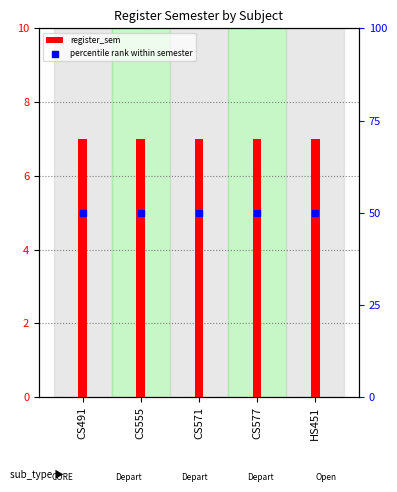

Which series contains the lowest Y value?

register_sem